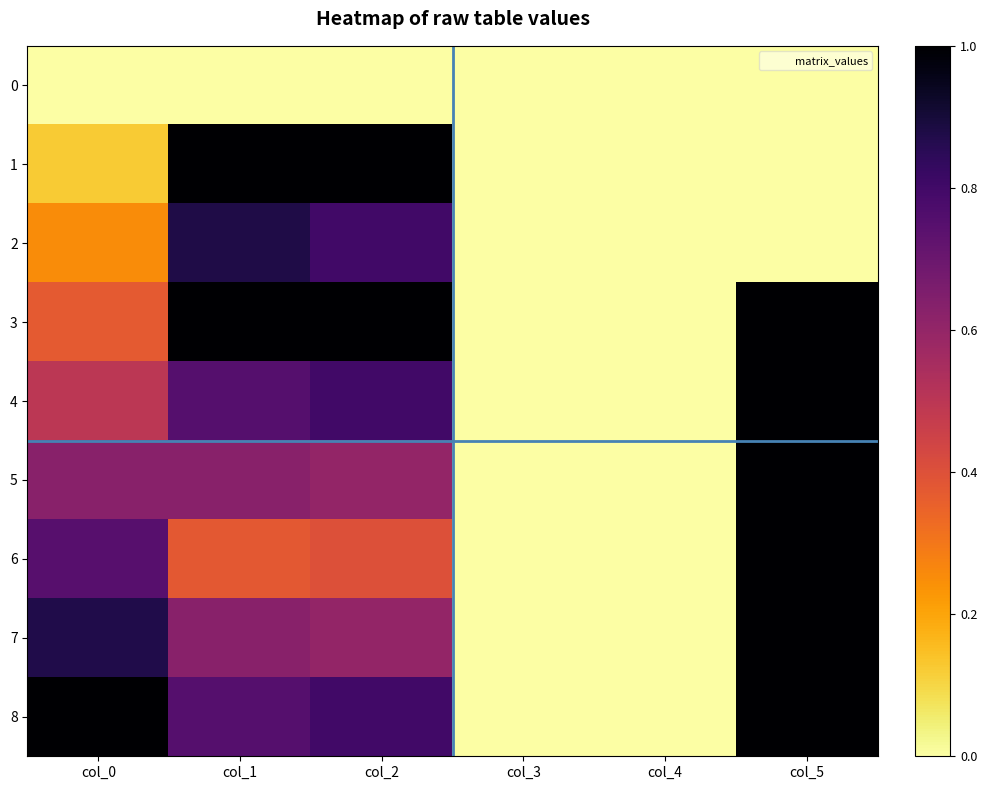

Which series has the largest total across all categories?

8